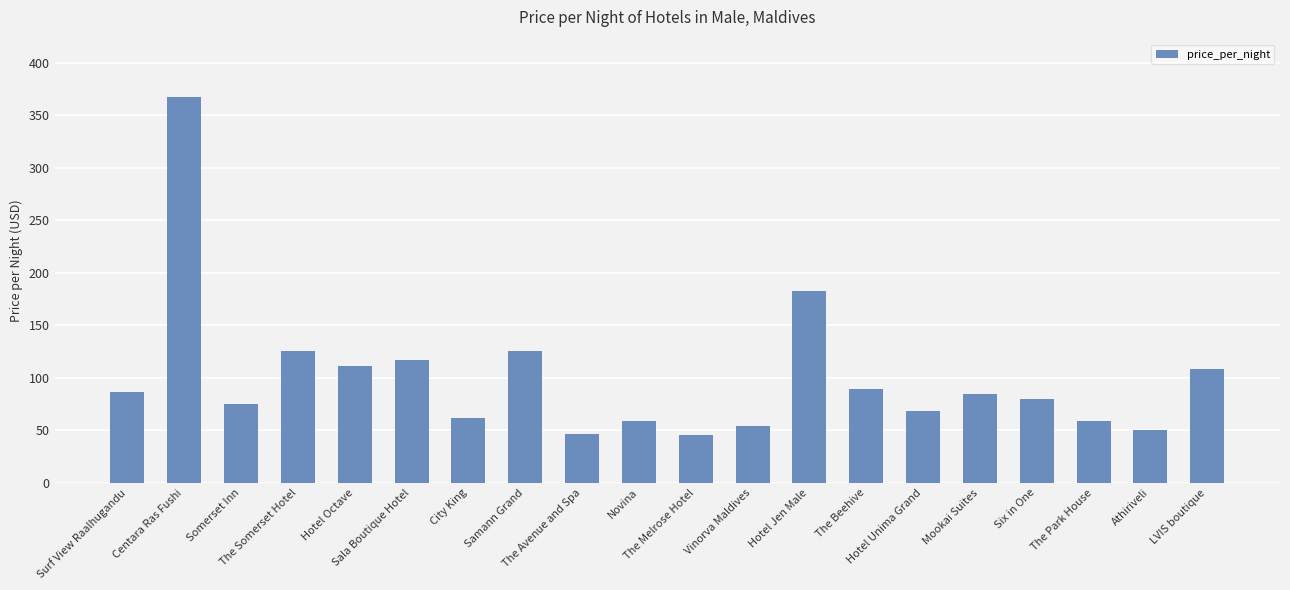

What is the maximum value shown in the chart?

367